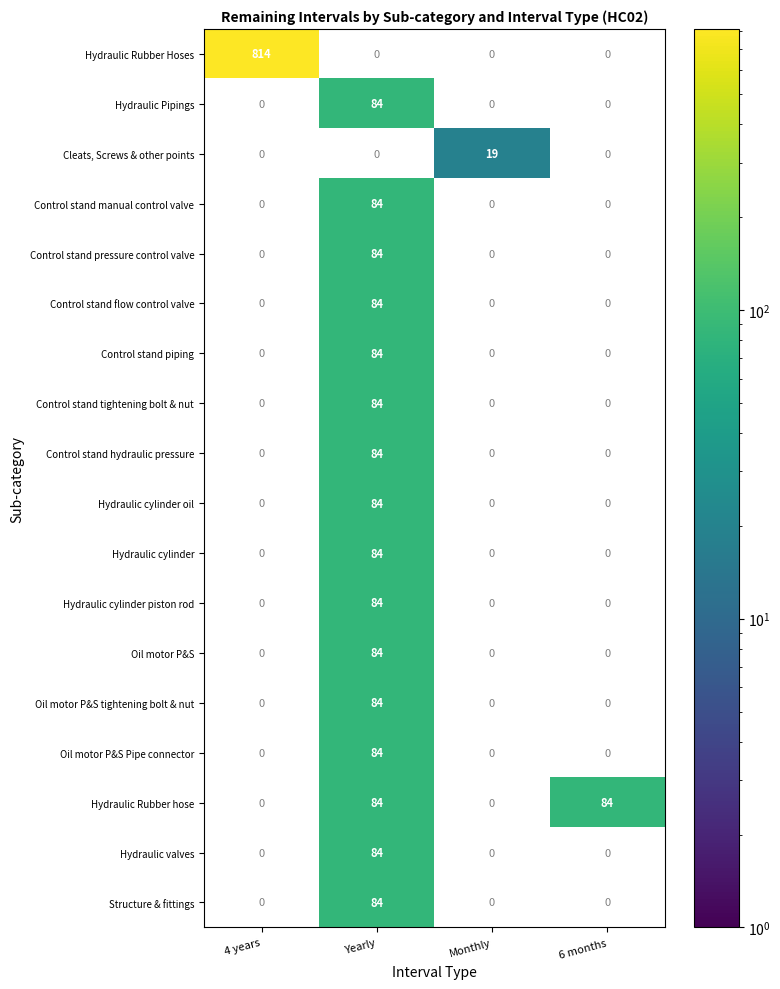

Which series has the widest spread of values?

Hydraulic Rubber Hoses